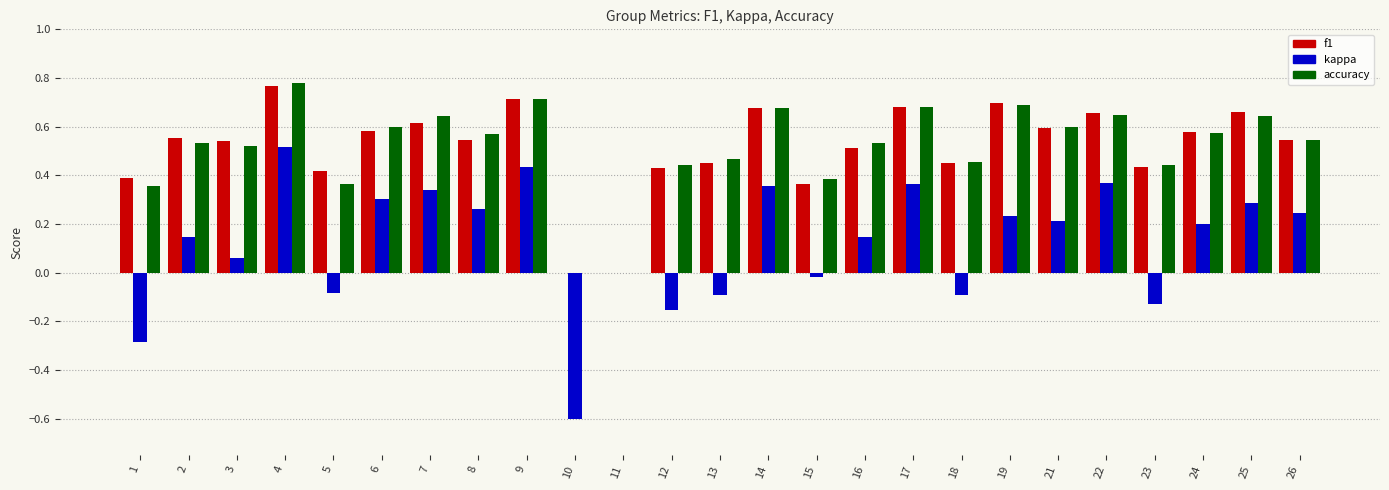

Which series changed the most between 12 and 26?

kappa